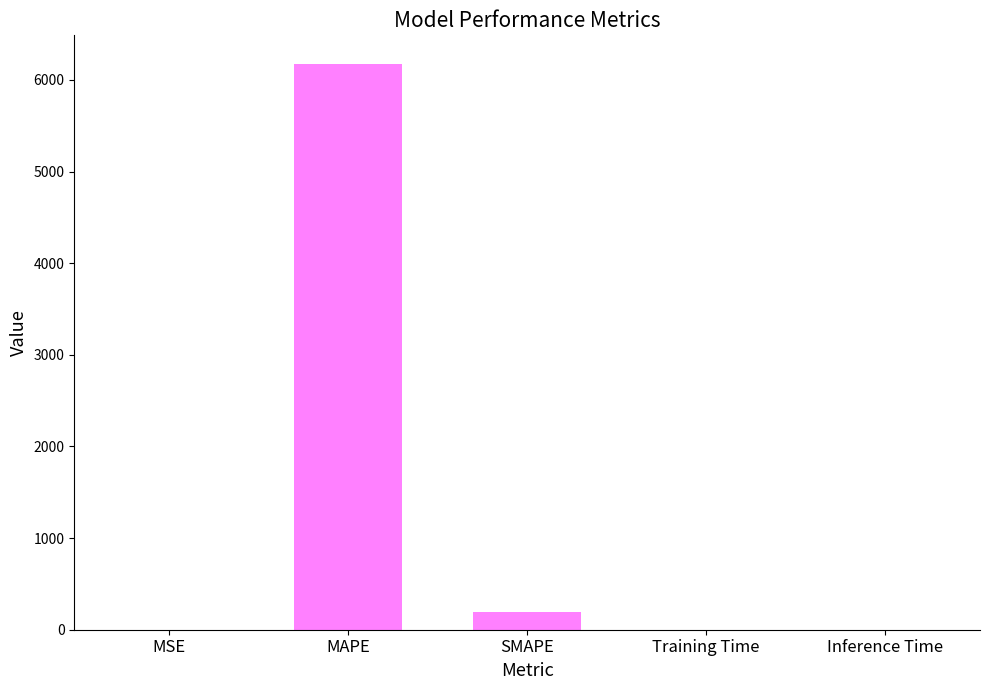

What is the maximum value shown in the chart?

6178.5